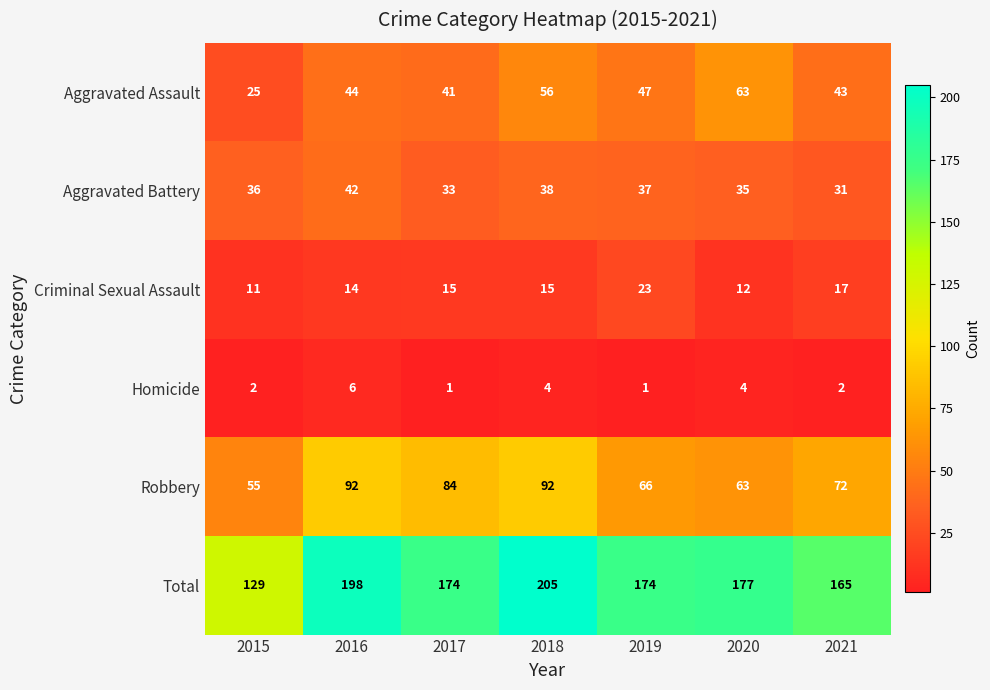

How many categories are shown in the chart?

7